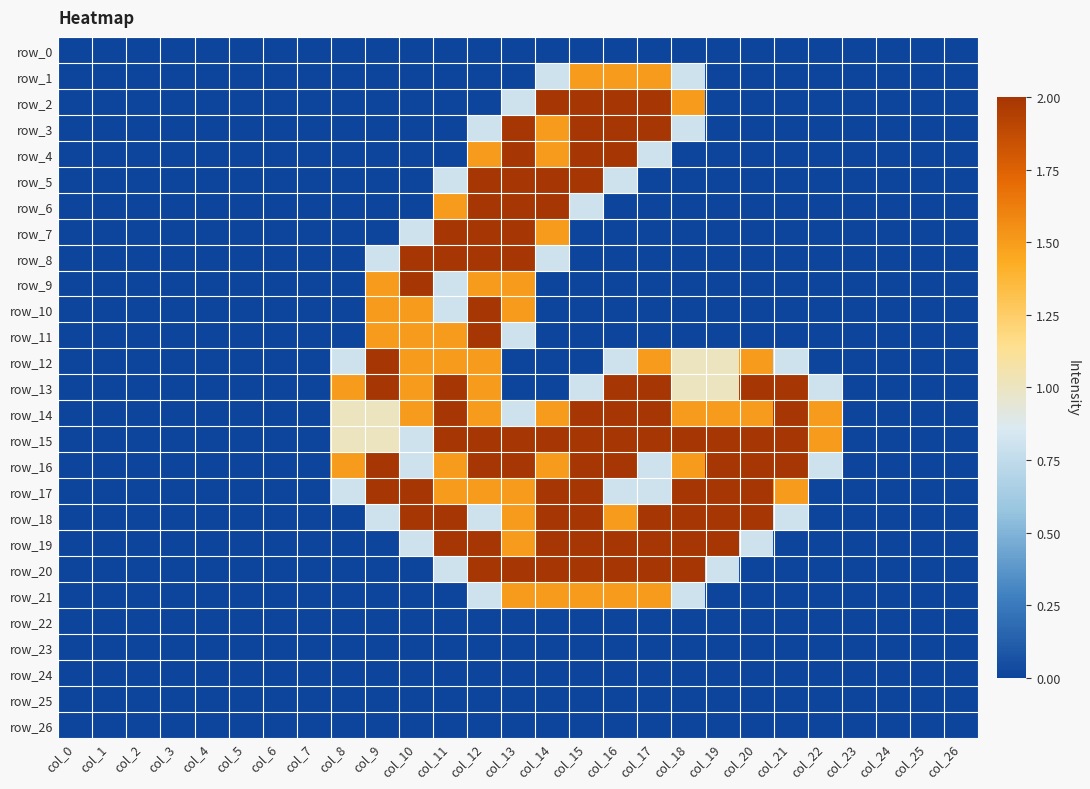

What is the highest value of the row_4 series?

2.0